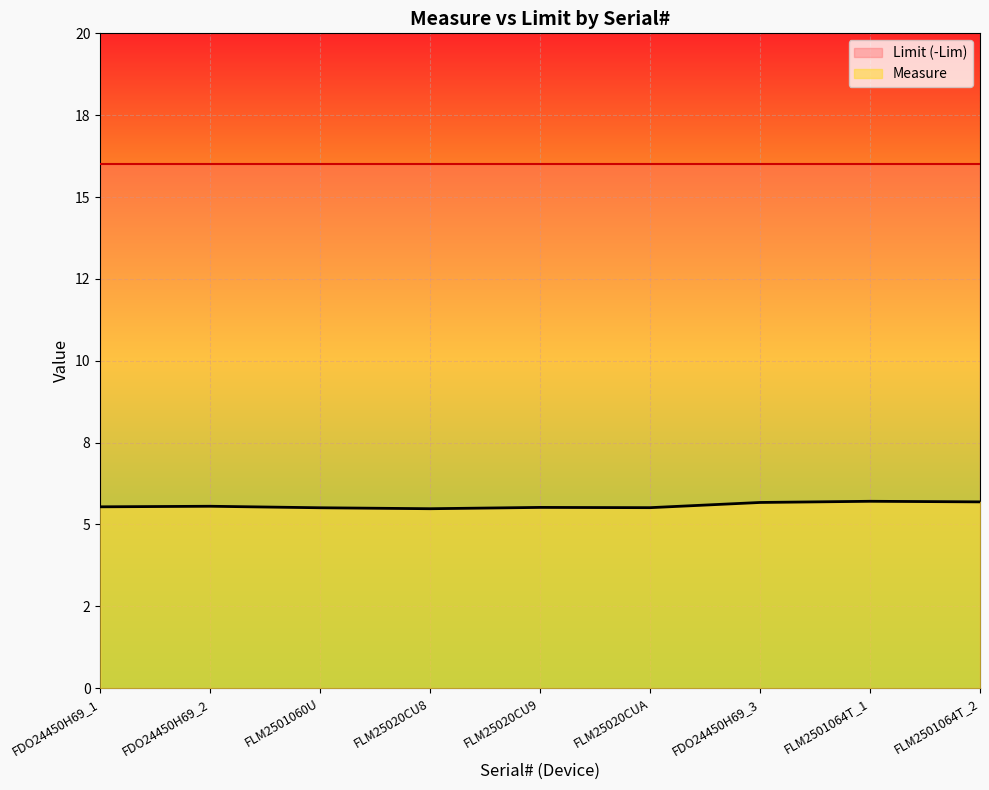

Which category has the lowest value across all series?

FLM25020CU8